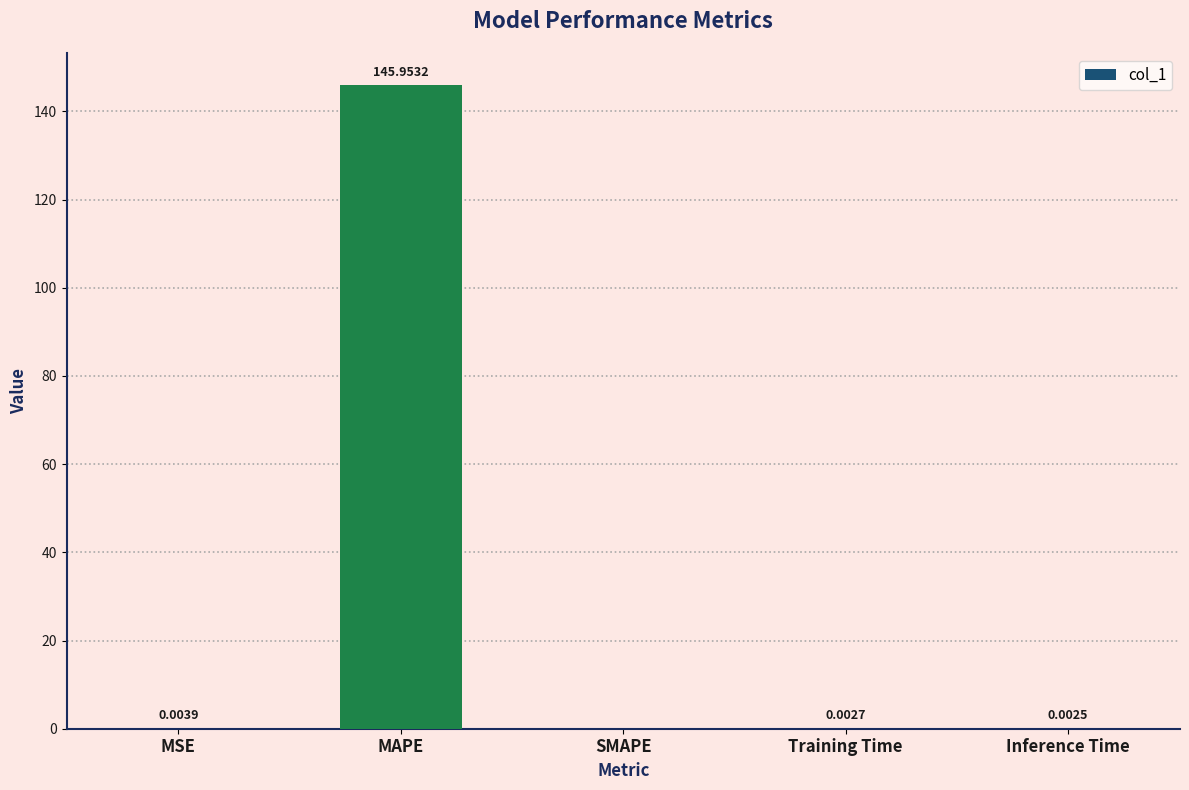

Between MAPE and MSE, which is larger?

MAPE